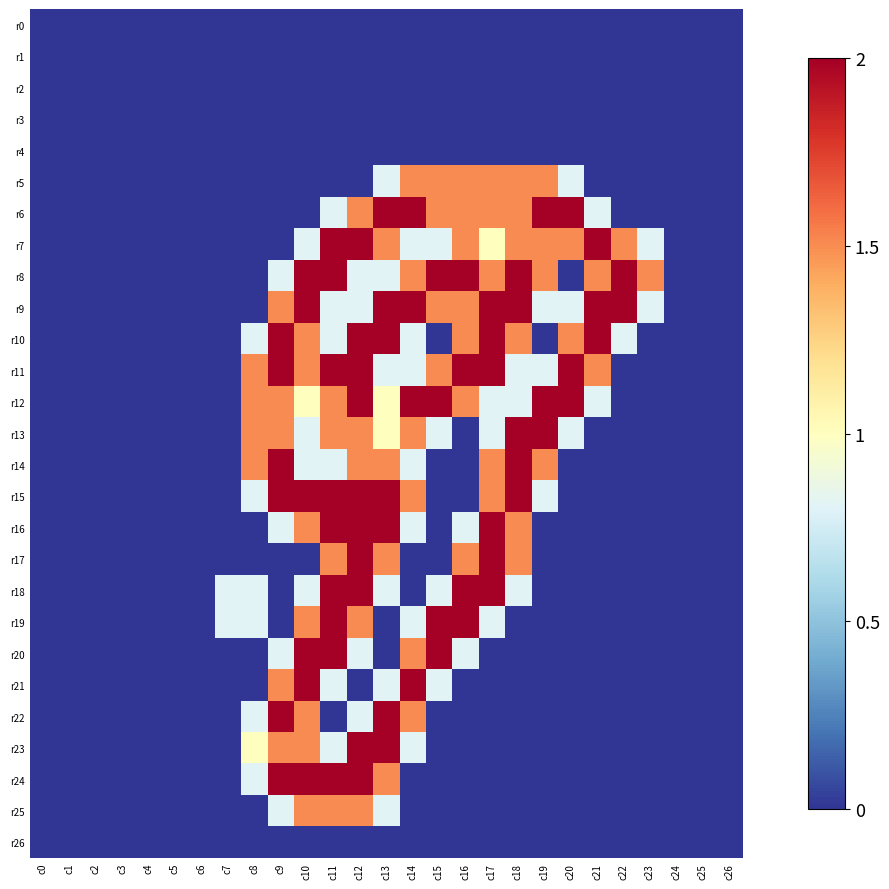

Which series changed the most between c4 and c20?

r6